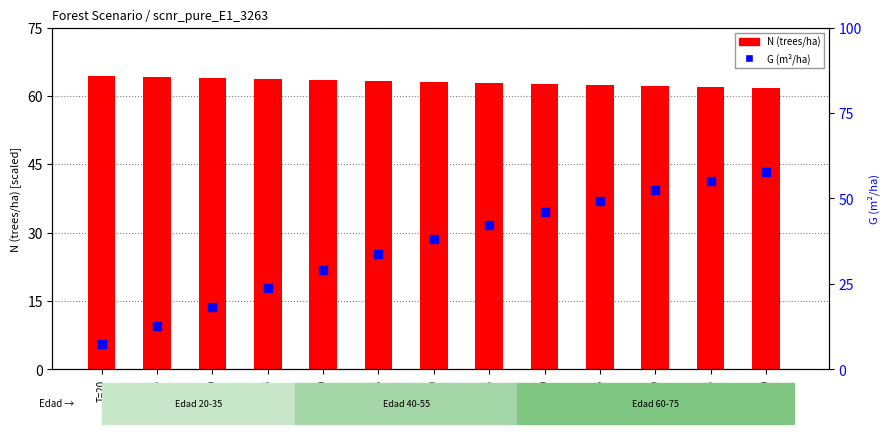

What are all the series names shown in the legend?

N (trees/ha), G (m²/ha)